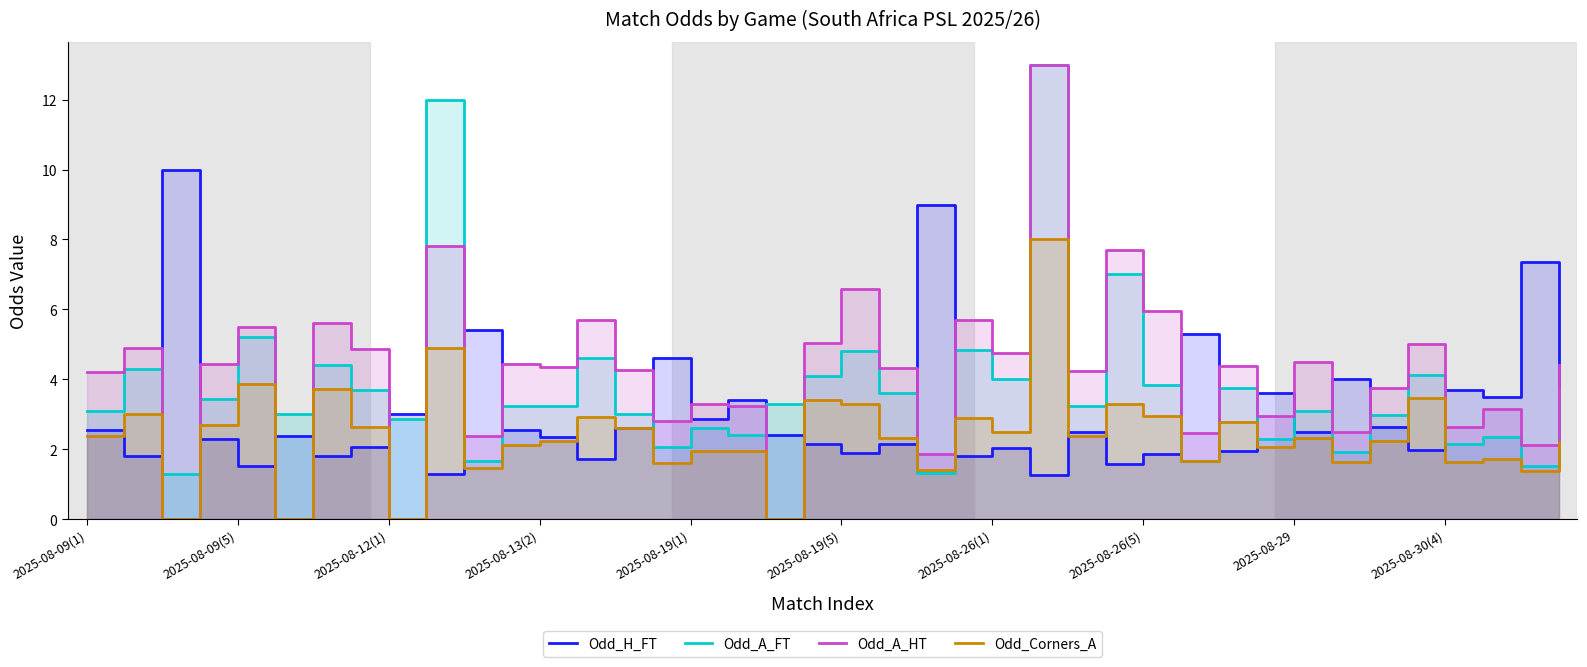

What are all the series names shown in the legend?

Odd_H_FT, Odd_A_FT, Odd_A_HT, Odd_Corners_A